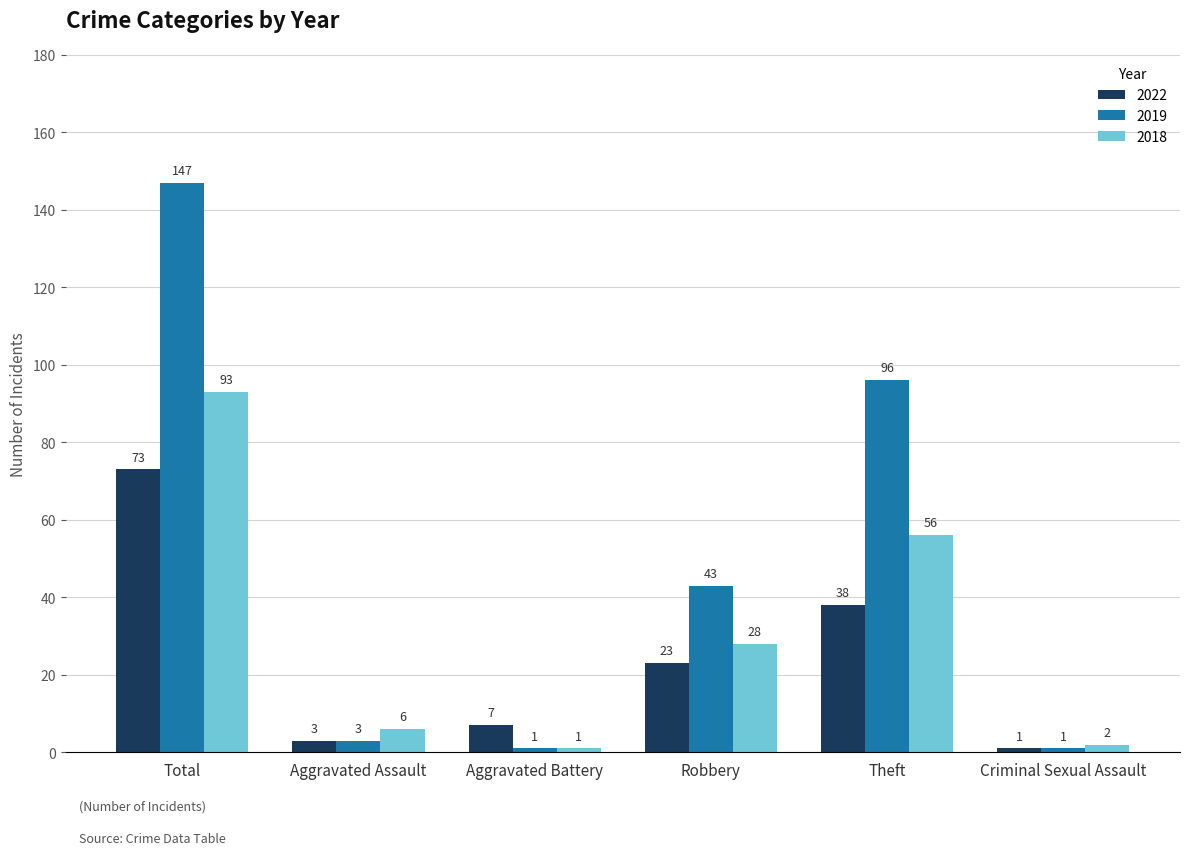

What is the label of the 4th bar from the right?

Aggravated Battery